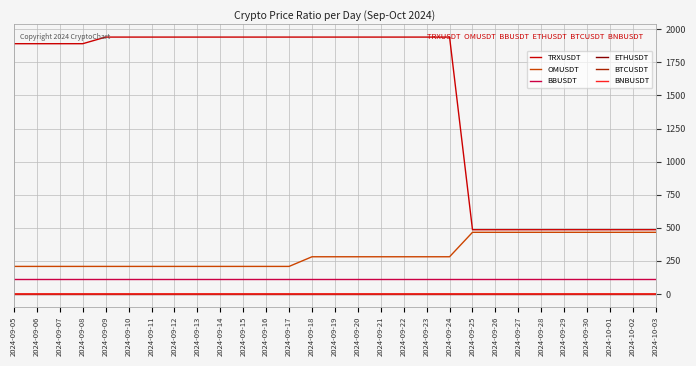

Which series has the largest total across all categories?

TRXUSDT